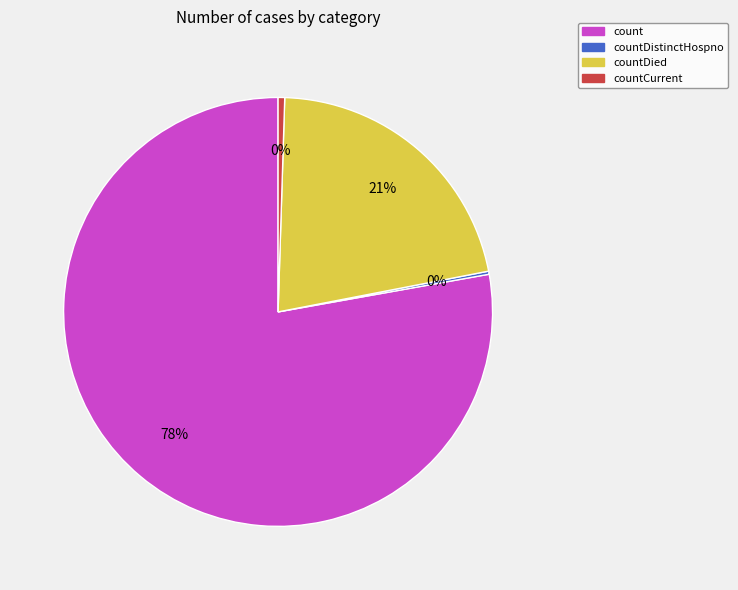

To the nearest percent, what percentage of the pie is countDied?

21%